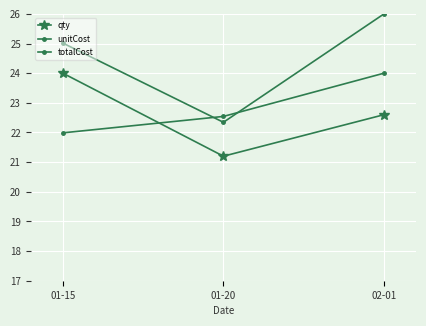

At how many categories does at least one series exceed 25?

2